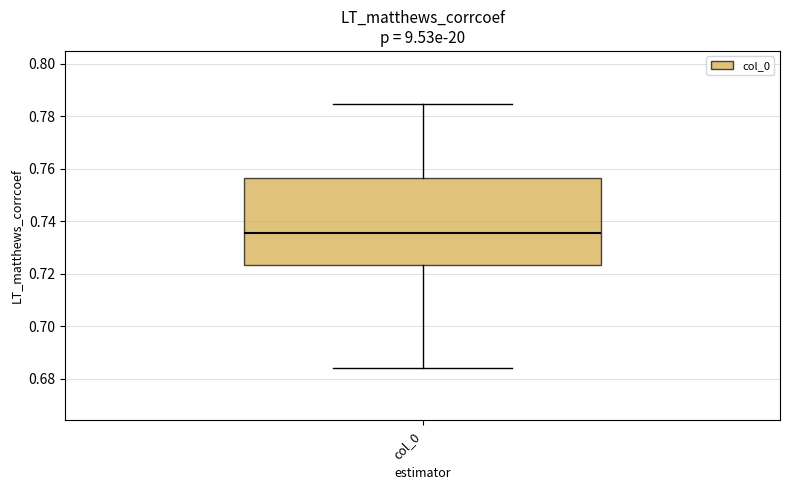

Read this box plot against the y-axis: the position of the median line, the range covered by the box, and the ends of both whiskers. The values are not printed on the chart, so give them approximately, as read against the axis.

median 0.736, box 0.724 to 0.756, whiskers 0.684 to 0.784